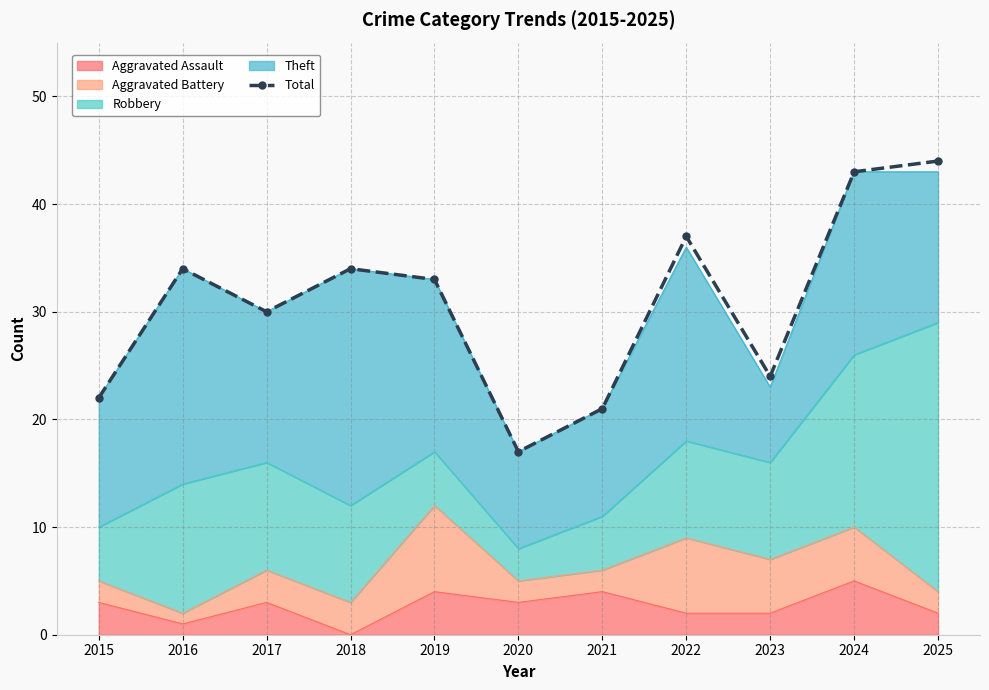

What is the value of the 8th point from the left?

37